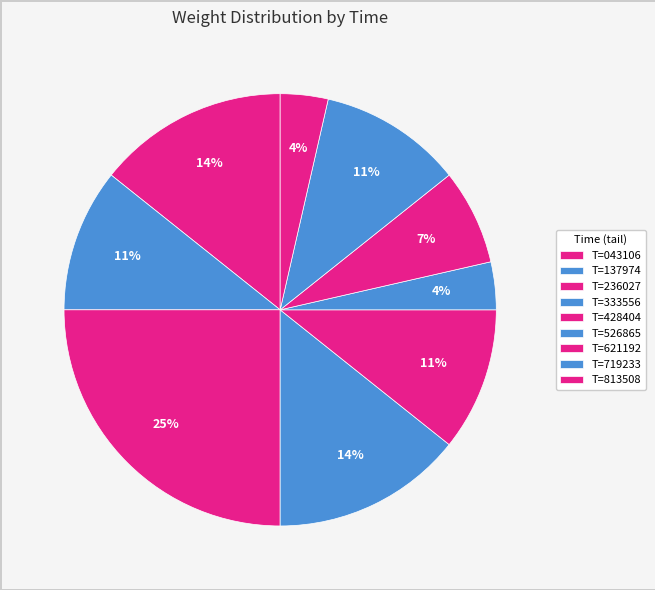

How many slices are in this pie chart?

9